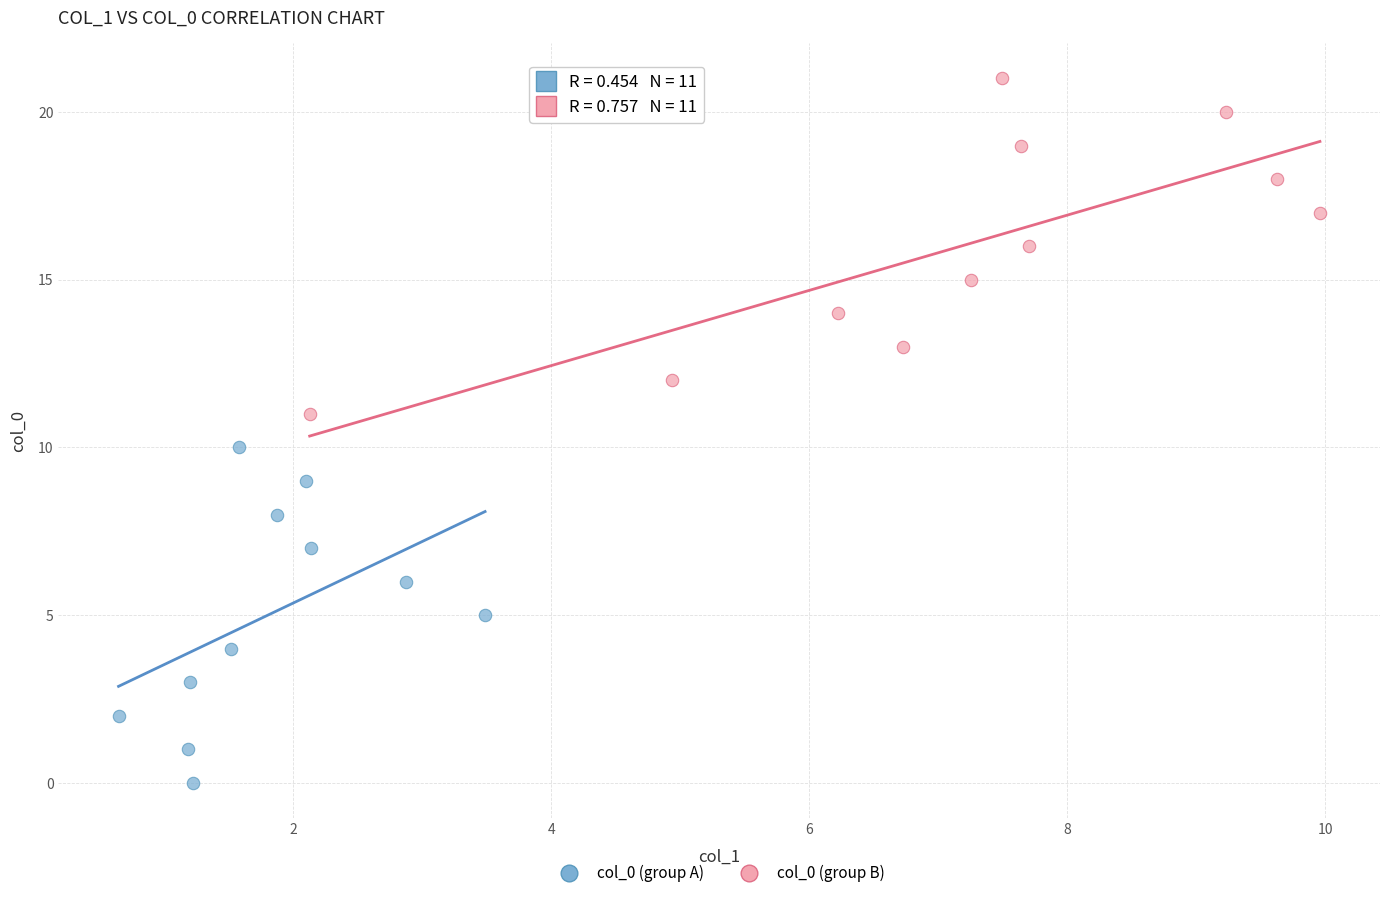

Which series contains the highest Y value?

col_0 (group B)